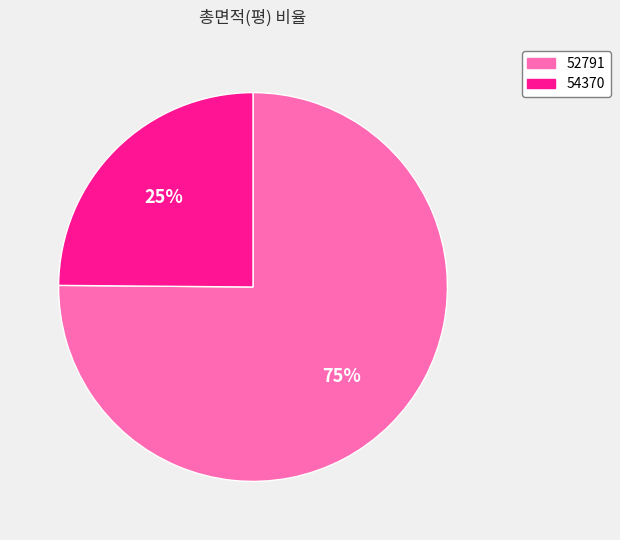

Rank the categories by value from highest to lowest.

52791, 54370